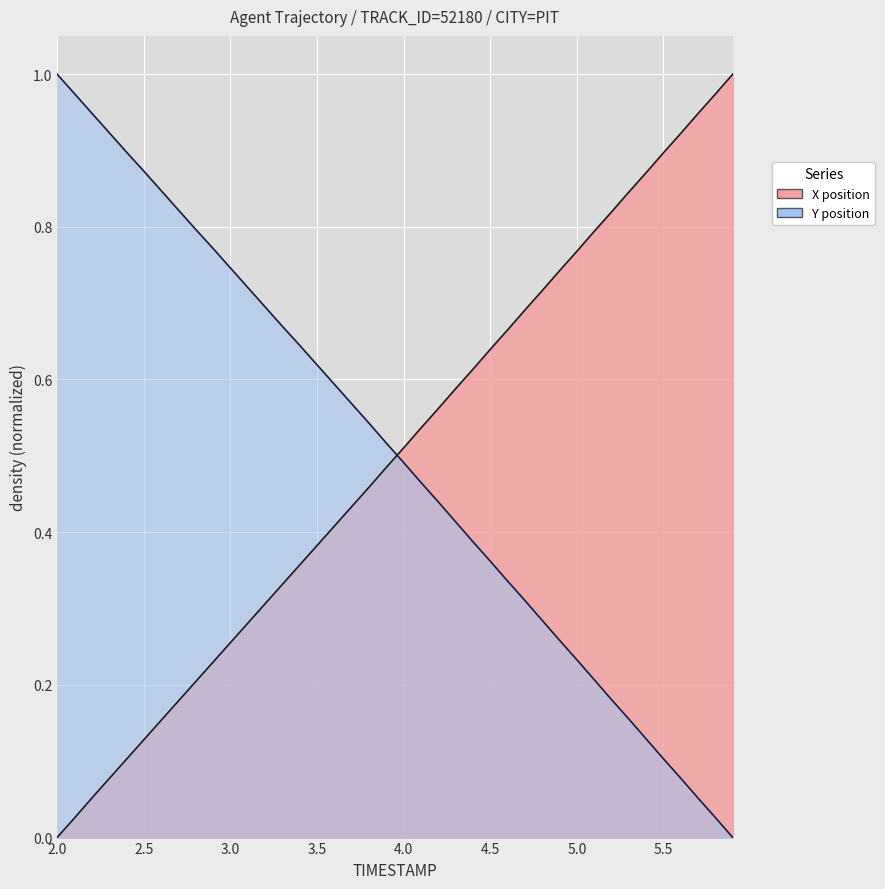

List the labels in order of X value, largest first.

5.9, 5.8, 5.7, 5.6, 5.5, 5.4, 5.3, 5.2, 5.1, 5.0, 4.9, 4.8, 4.7, 4.6, 4.5, 4.4, 4.3, 4.2, 4.1, 4.0, 3.9, 3.8, 3.7, 3.6, 3.5, 3.4, 3.3, 3.2, 3.1, 3.0, 2.9, 2.8, 2.7, 2.6, 2.5, 2.4, 2.3, 2.2, 2.1, 2.0